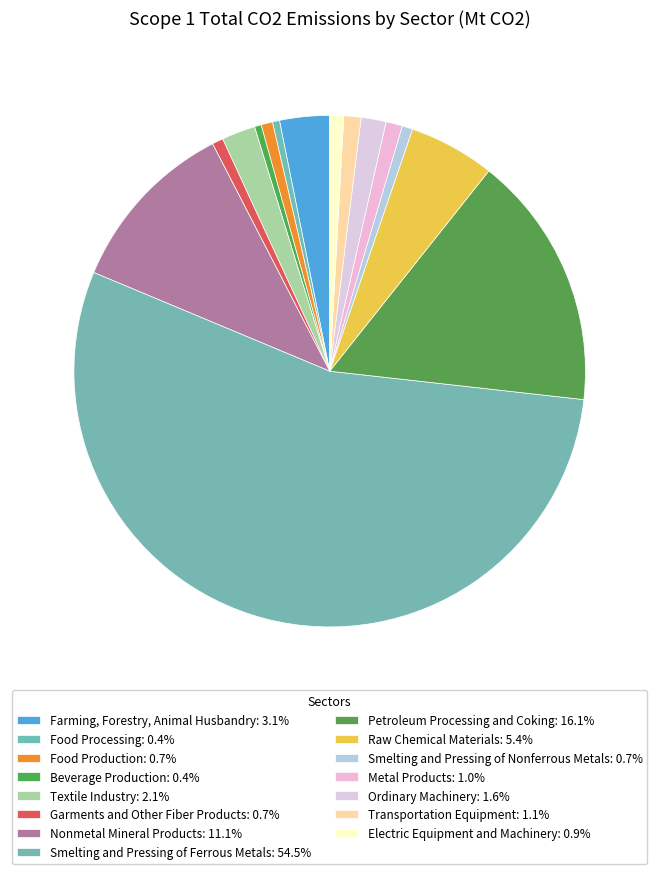

Does Transportation Equipment account for over 50% of the chart?

No